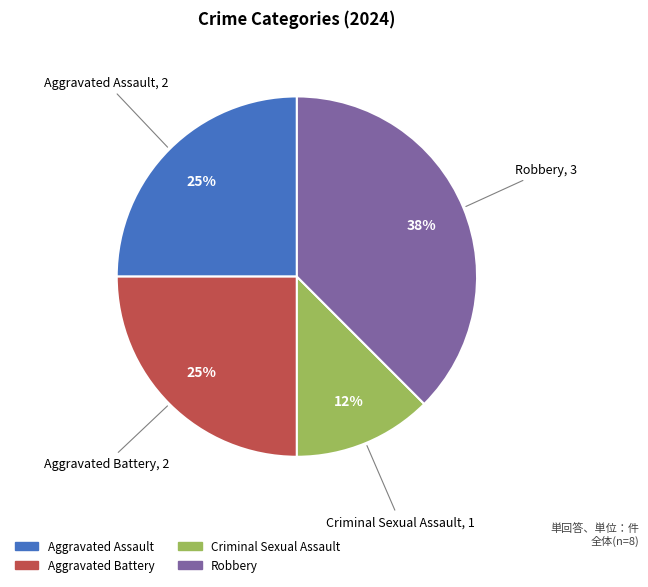

To the nearest percent, what is the average slice percentage?

25%